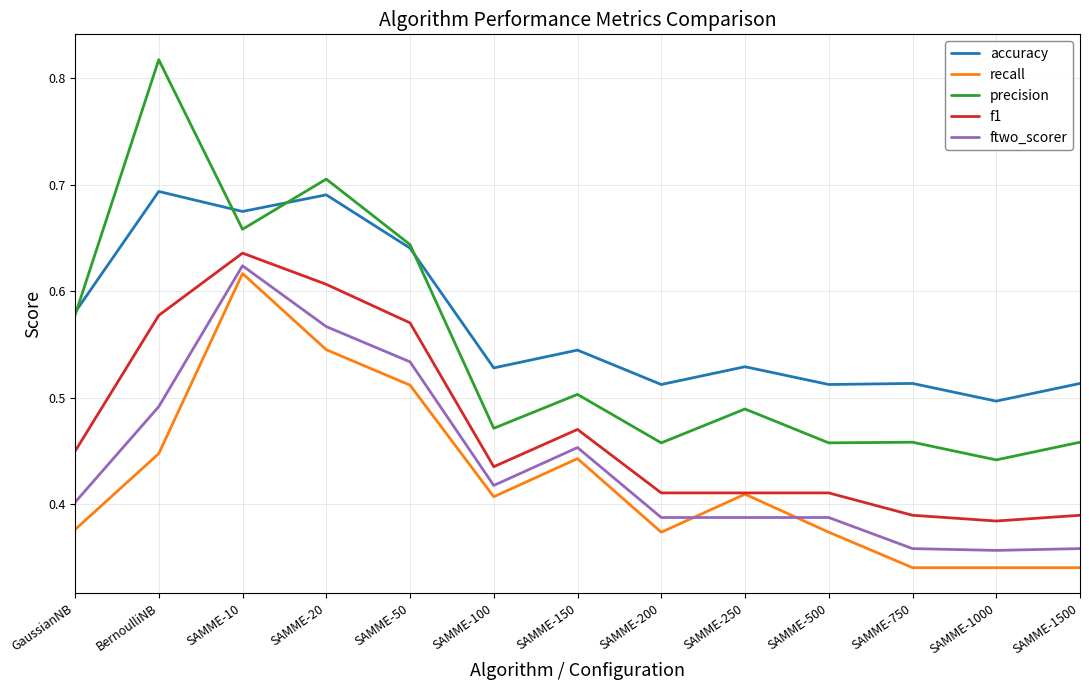

What position from the left is SAMME-750?

11